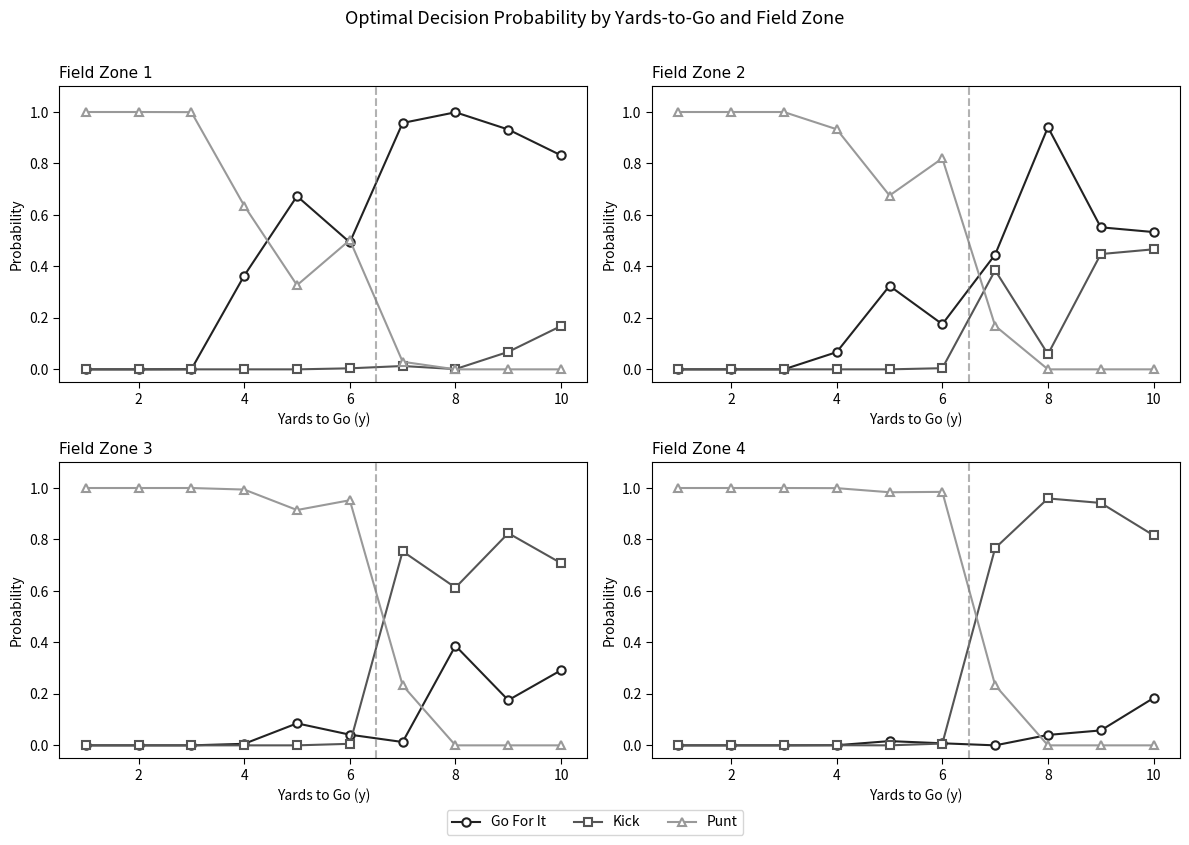

Which series has the widest spread of values?

Punt